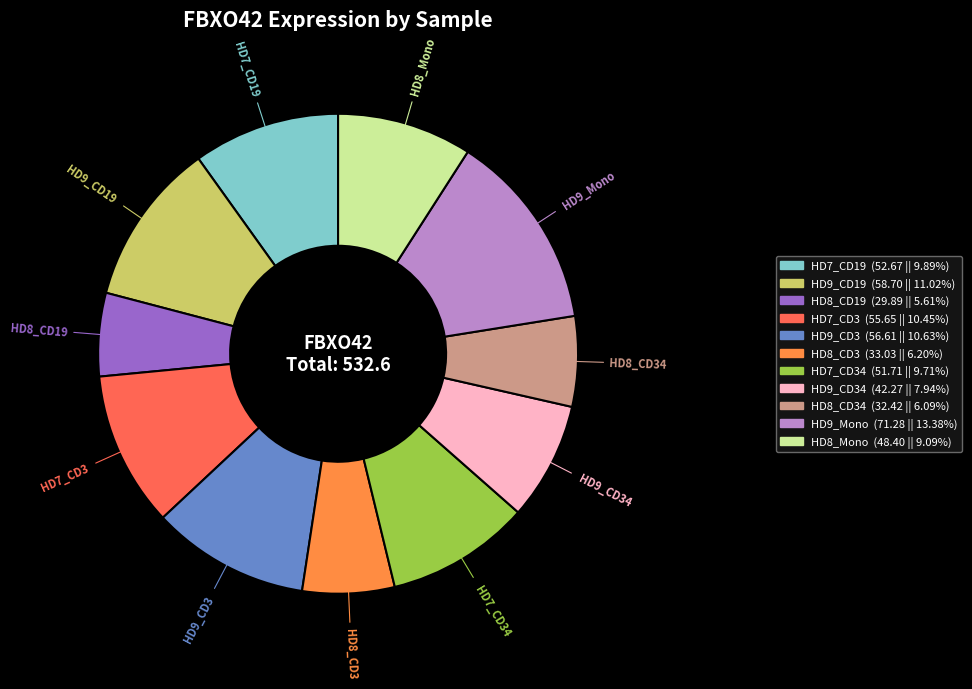

Is there any slice that represents more than half of the pie?

No